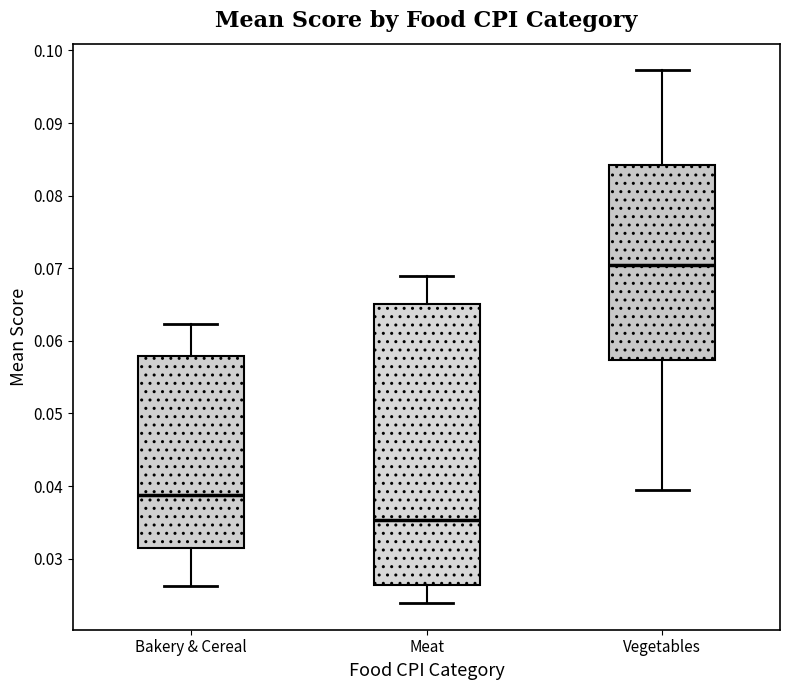

Reading left to right, read every box against the y-axis: the position of its median line, the range the box covers, and the ends of its whiskers. The values are not printed on the chart, so give them approximately, as read against the axis.

Bakery & Cereal: median 0.039, box 0.031 to 0.058, whiskers 0.026 to 0.062
Meat: median 0.035, box 0.026 to 0.065, whiskers 0.024 to 0.069
Vegetables: median 0.071, box 0.057 to 0.084, whiskers 0.039 to 0.097